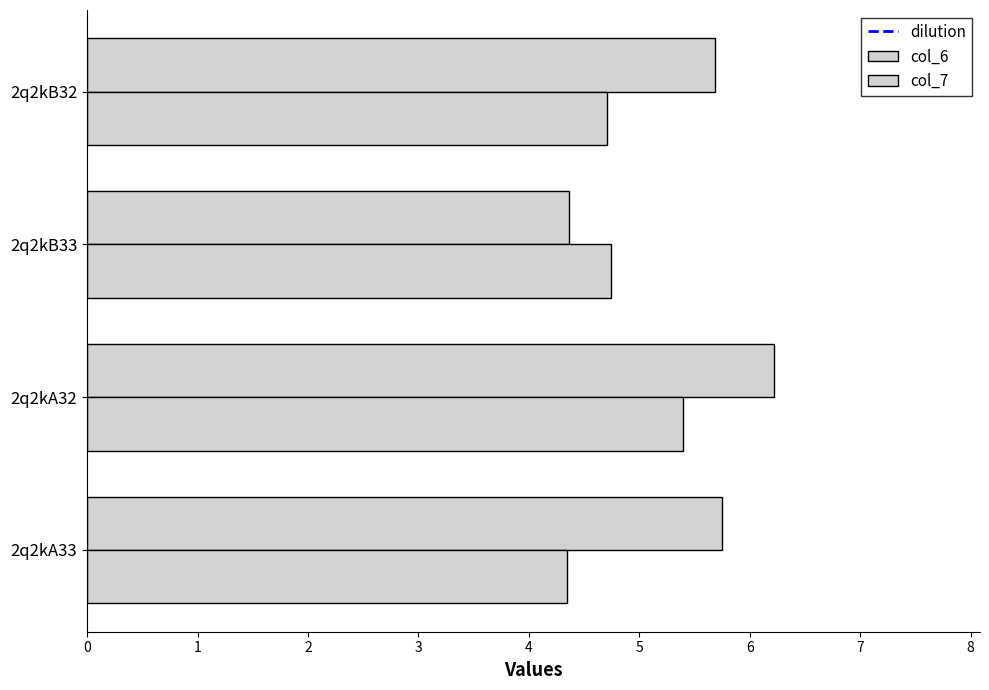

What is the minimum value shown in the chart?

4.3